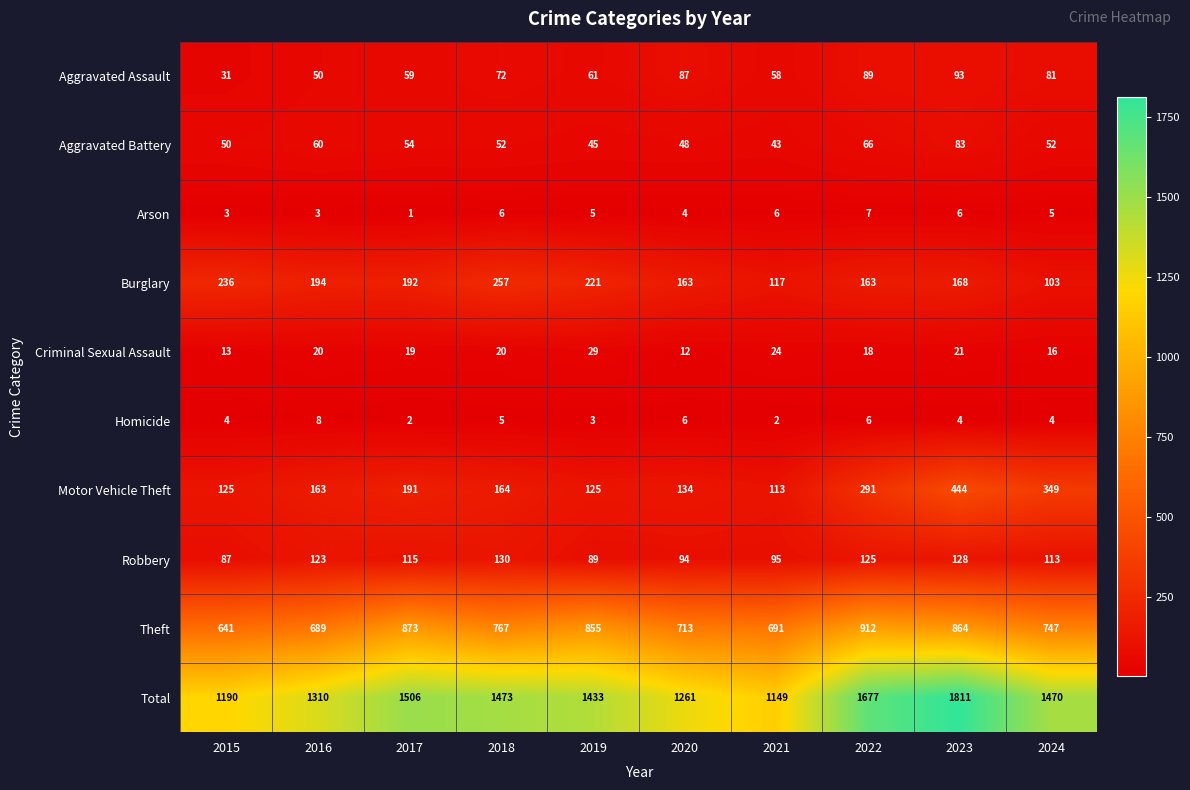

Which series has the largest total across all categories?

Total